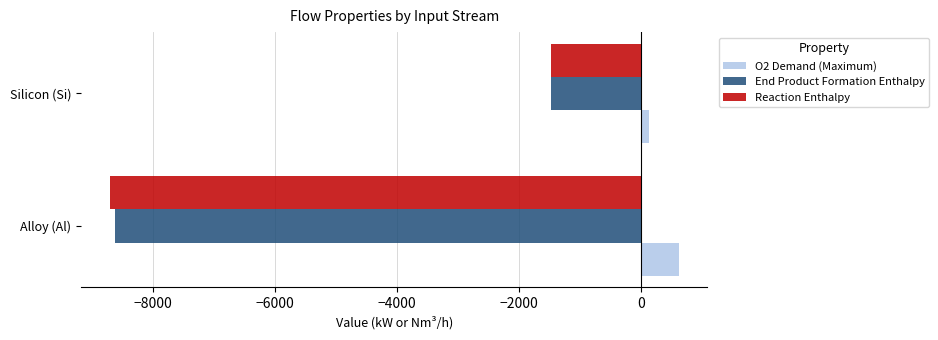

Is it true that End Product Formation Enthalpy equals -8625.7 at Alloy (Al)?

True